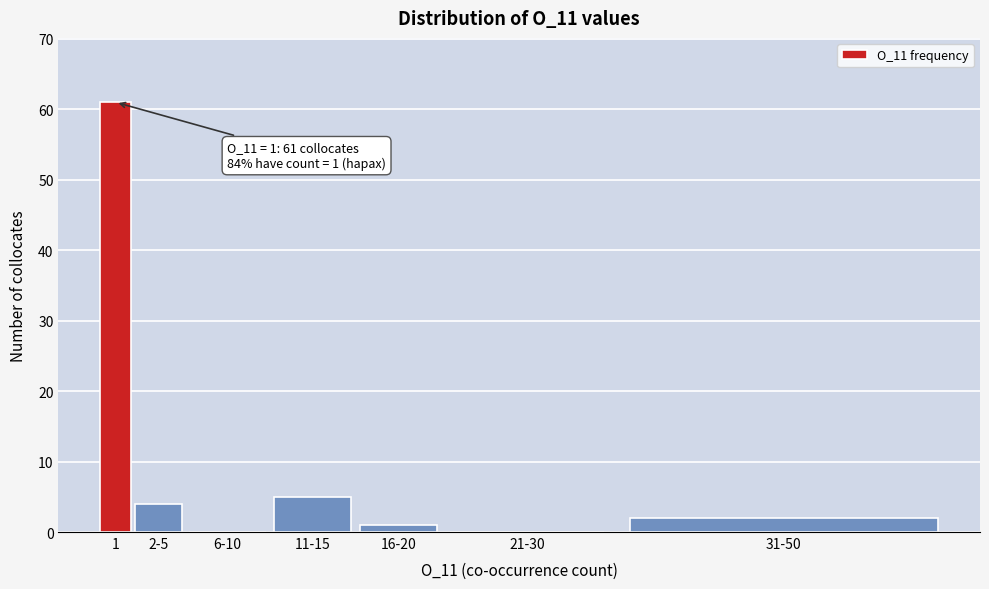

Reading left to right, list all the values displayed in this chart.

1=61	2-5=4	6-10=0	11-15=5	16-20=1	21-30=0	31-50=2